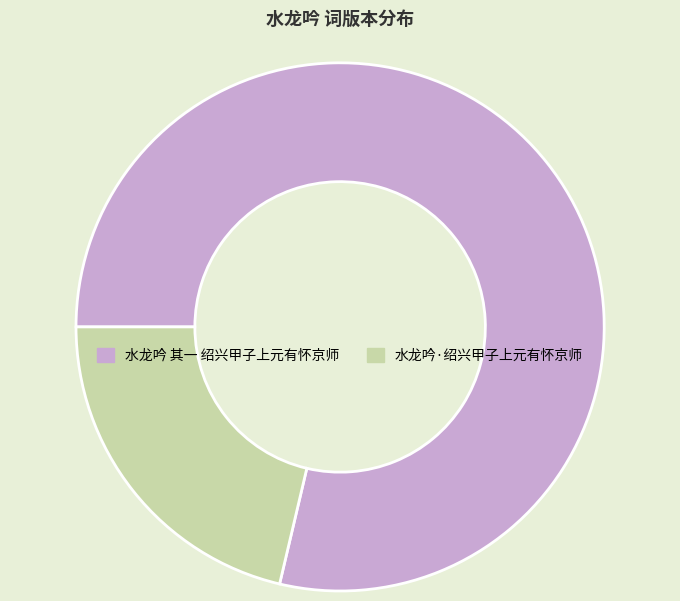

What is the smallest slice in the pie chart?

水龙吟·绍兴甲子上元有怀京师